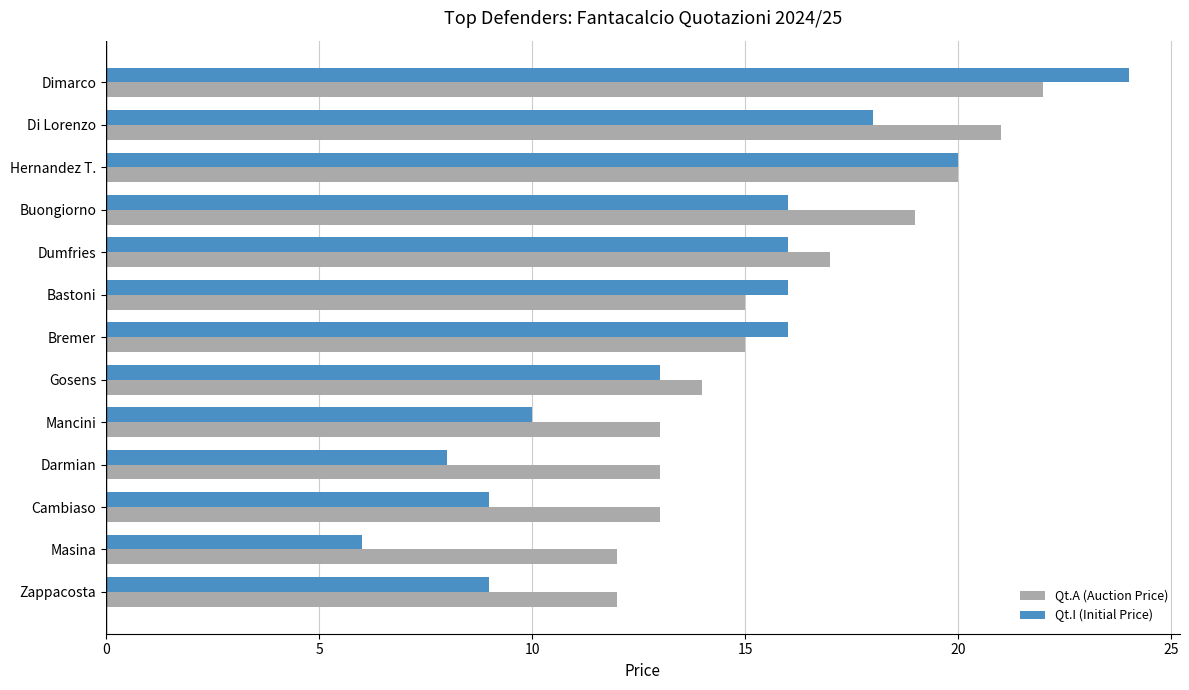

Is the value of Qt.A (Auction Price) at Gosens greater than the value of Qt.I (Initial Price) at Zappacosta?

Yes